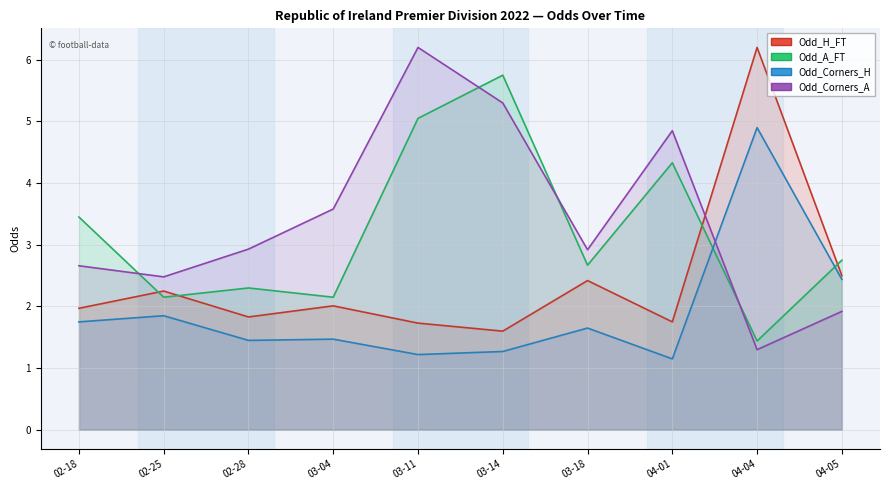

What is the maximum value for Odd_H_FT?

6.2